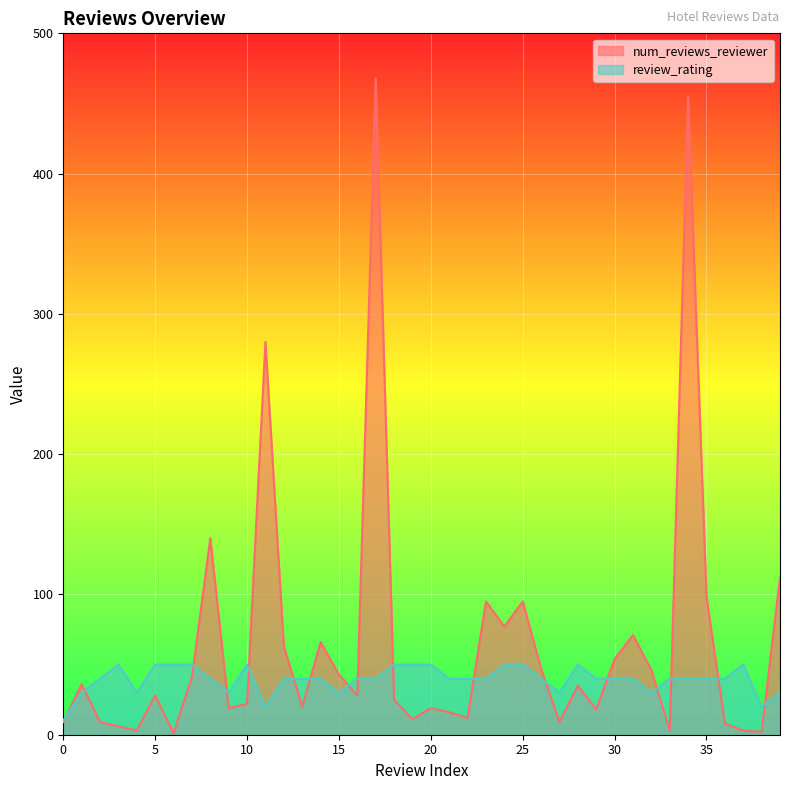

Reading left to right, extract all data points from this chart.

num_reviews_reviewer: 9	36	9	6	3	28	1	41	140	19	22	280	63	20	66	43	28	468	25	11	19	16	12	95	77	95	47	9	35	18	54	71	46	3	455	98	8	3	2	112
review_rating: 10	30	40	50	30	50	50	50	40	30	50	20	40	40	40	30	40	40	50	50	50	40	40	40	50	50	40	30	50	40	40	40	30	40	40	40	40	50	20	30